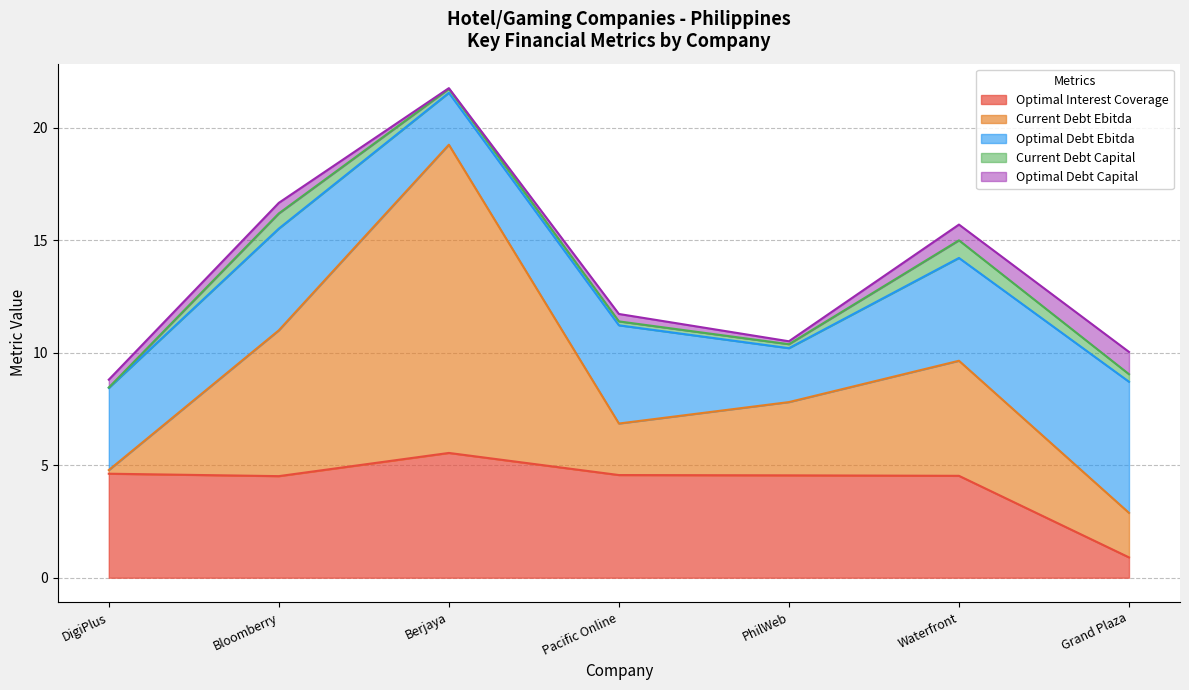

Which series changed the most between Bloomberry and Grand Plaza?

current_debt_ebitda